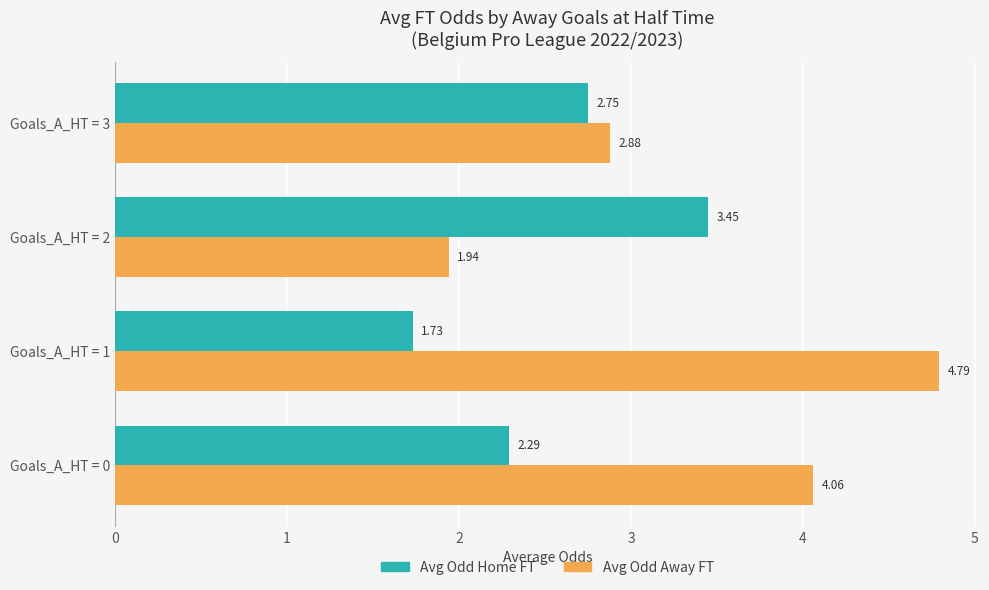

List the labels in order of Avg Odd Away FT value, smallest first.

Goals_A_HT = 2, Goals_A_HT = 3, Goals_A_HT = 0, Goals_A_HT = 1